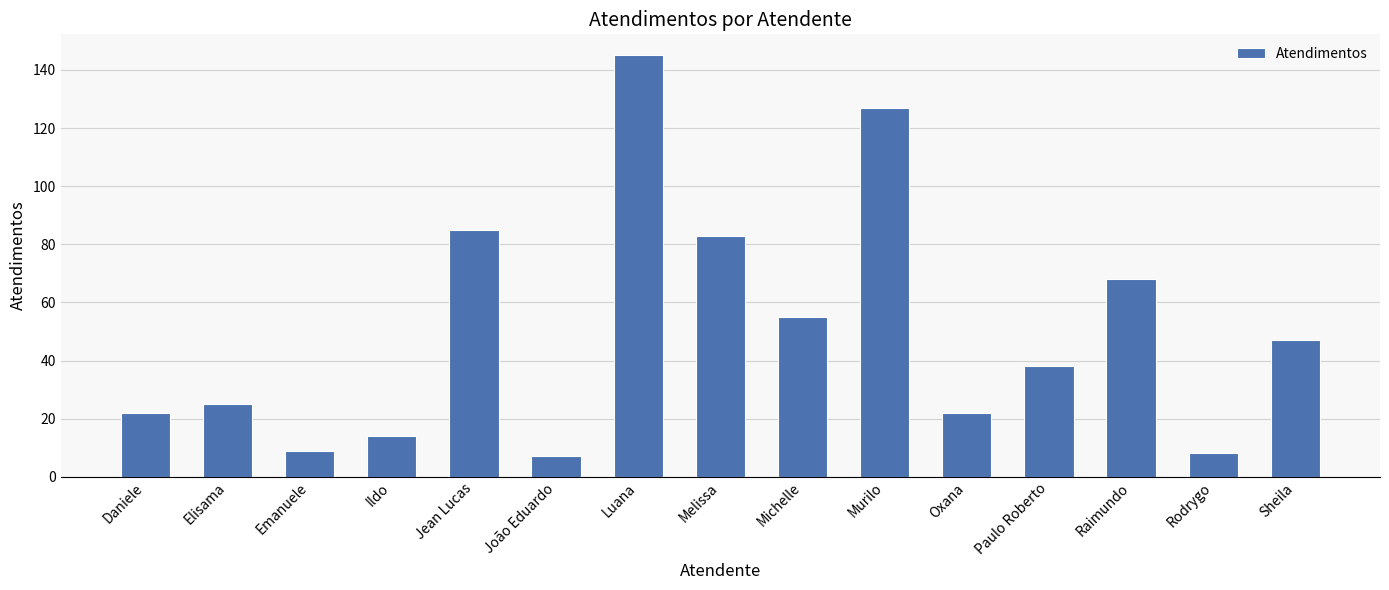

Which category has the highest value across all series?

Luana